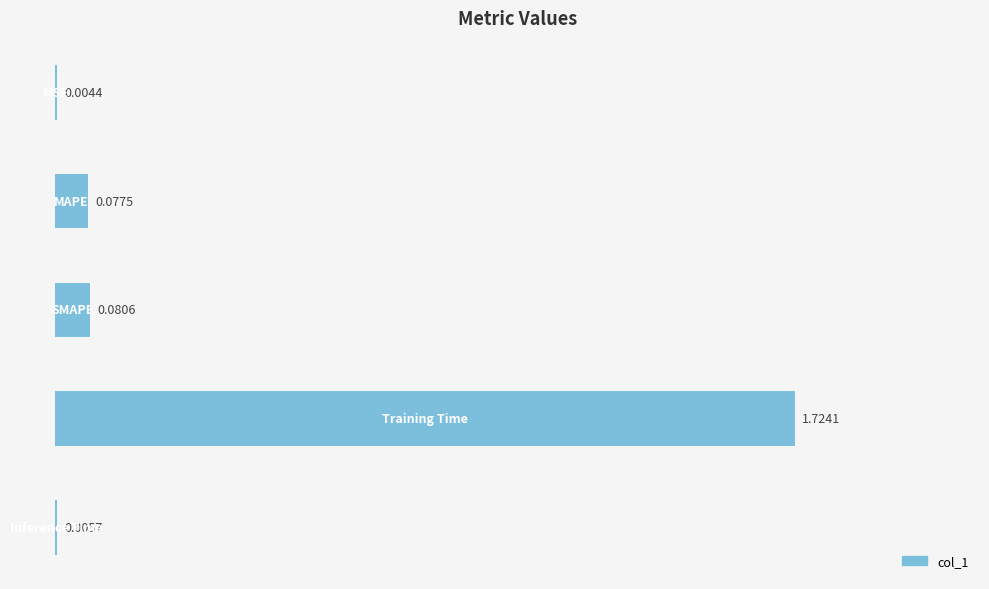

Count the number of data series in this chart.

1